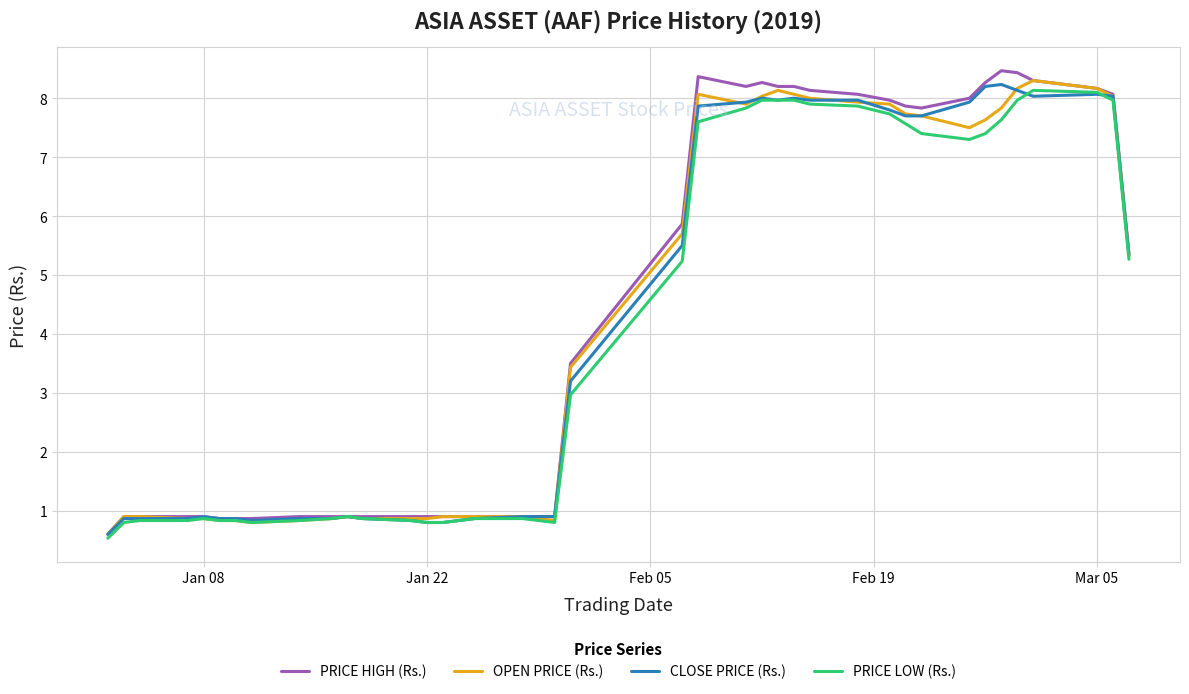

What is the minimum value for CLOSE PRICE (Rs.)?

0.6